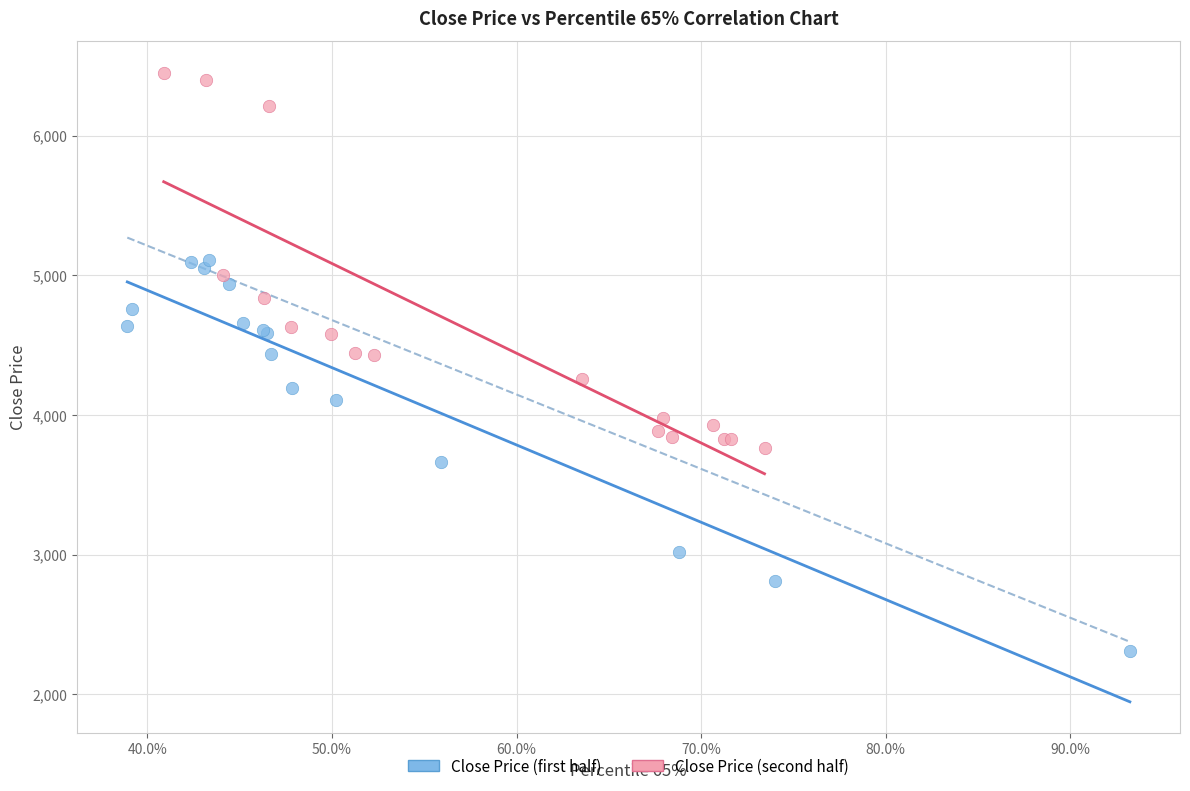

Which series reaches the maximum Y coordinate?

Close Price (second half)